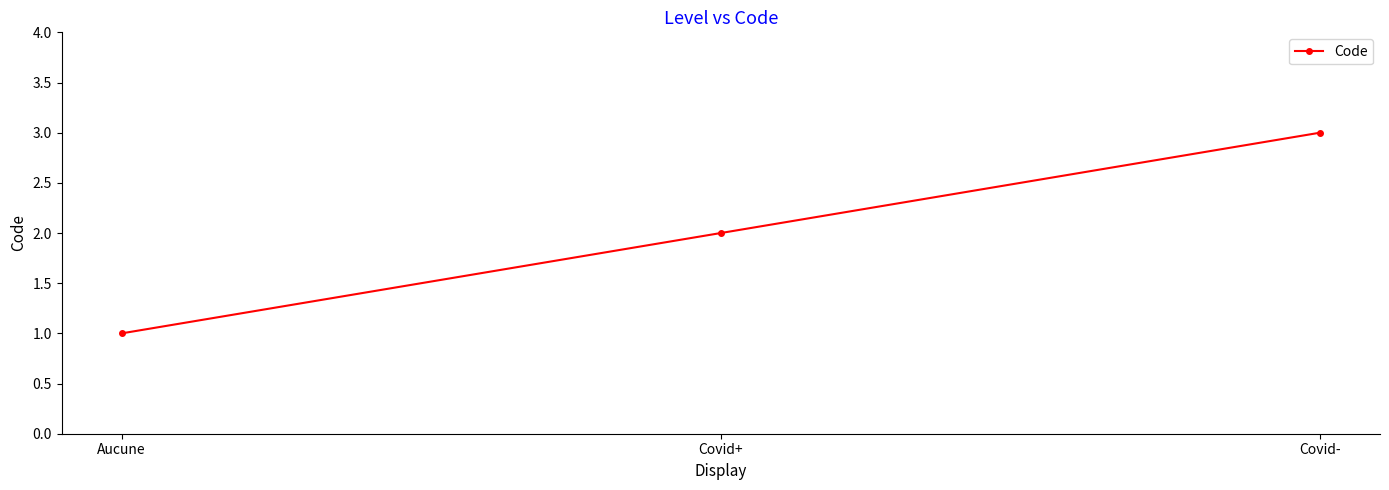

Reading left to right, extract all data points from this chart.

1	2	3